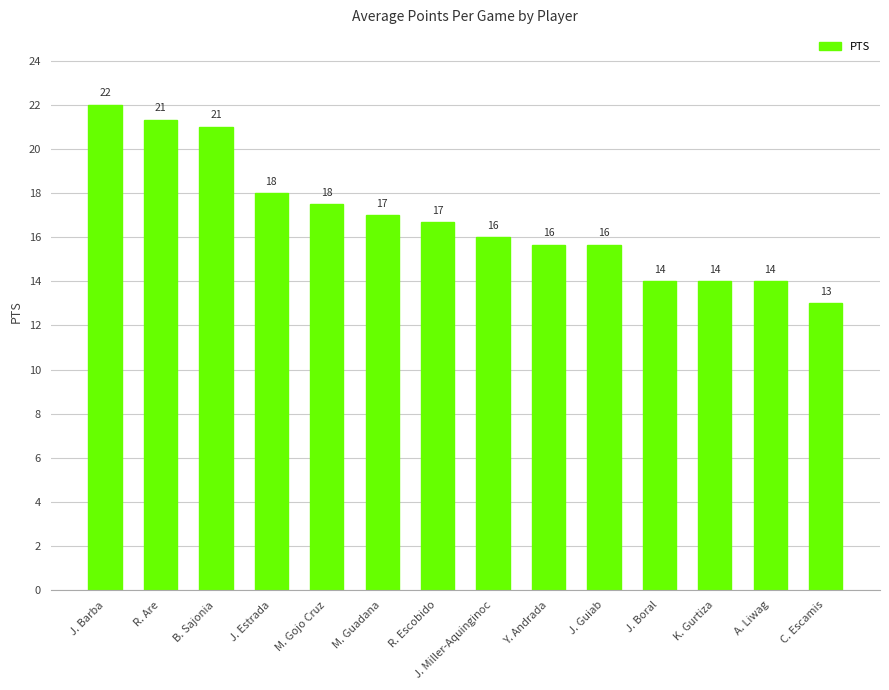

What is the sum of all values?

235.8